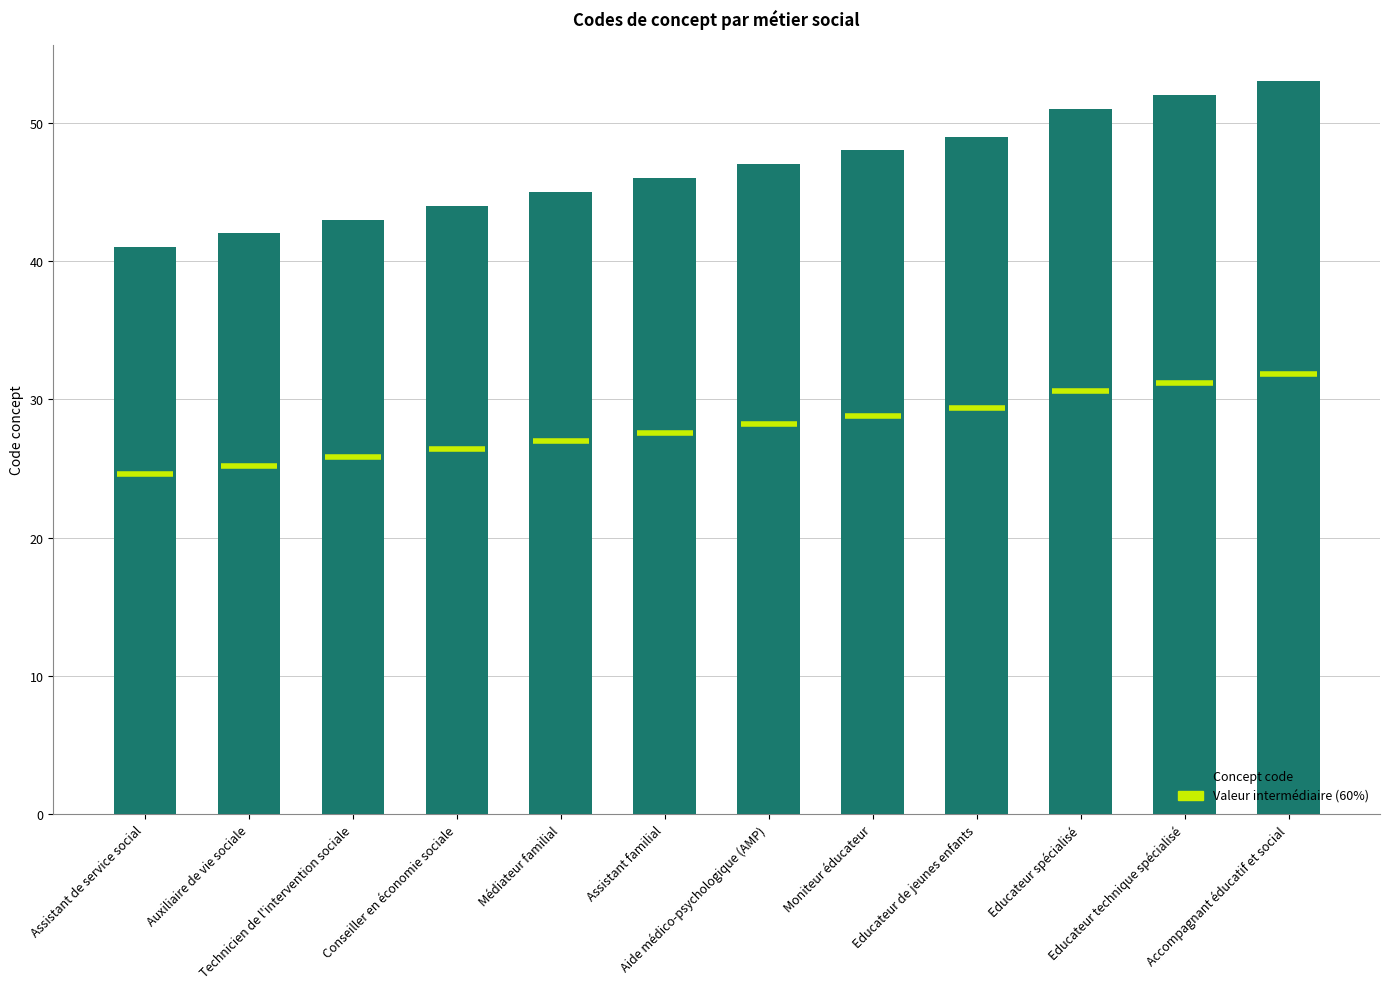

Does the chart contain any negative values?

No